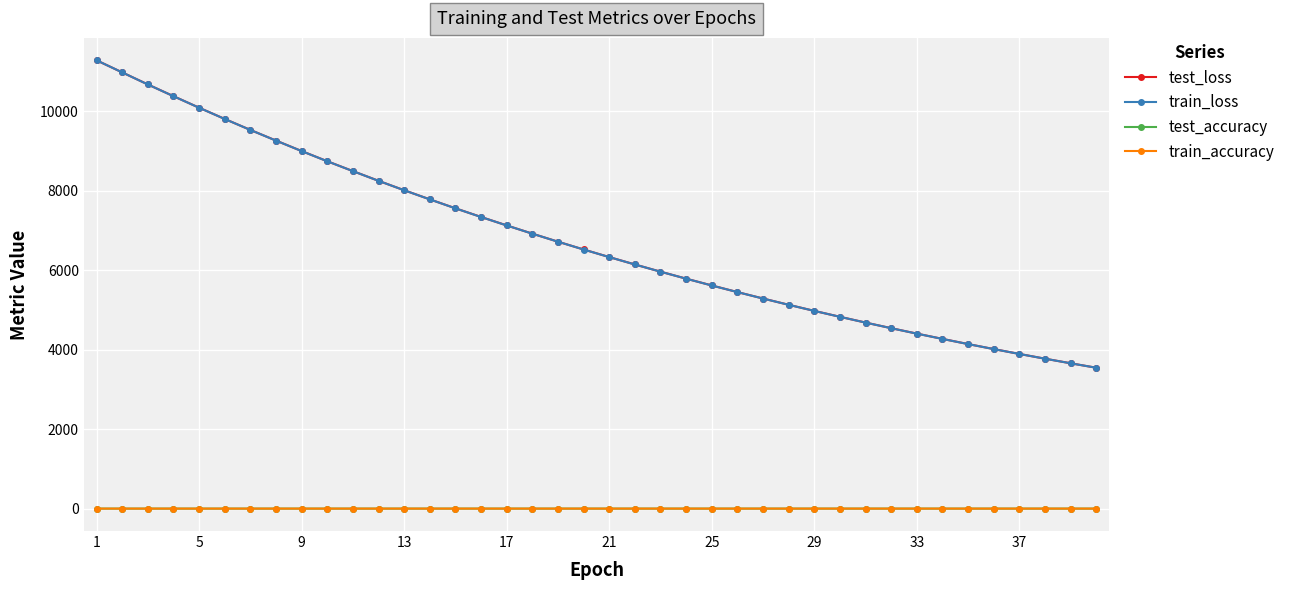

What is the lowest value of the train_loss series?

3545.6